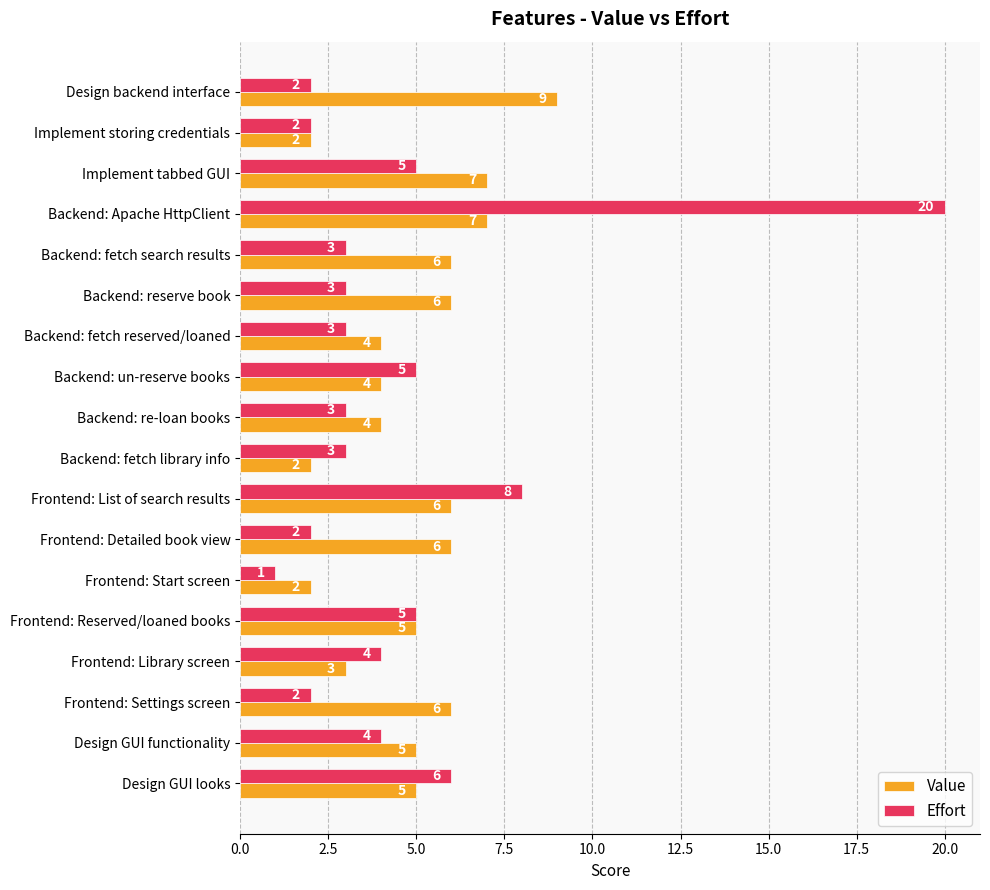

Which category has the highest value in the Effort series?

Backend: Apache HttpClient